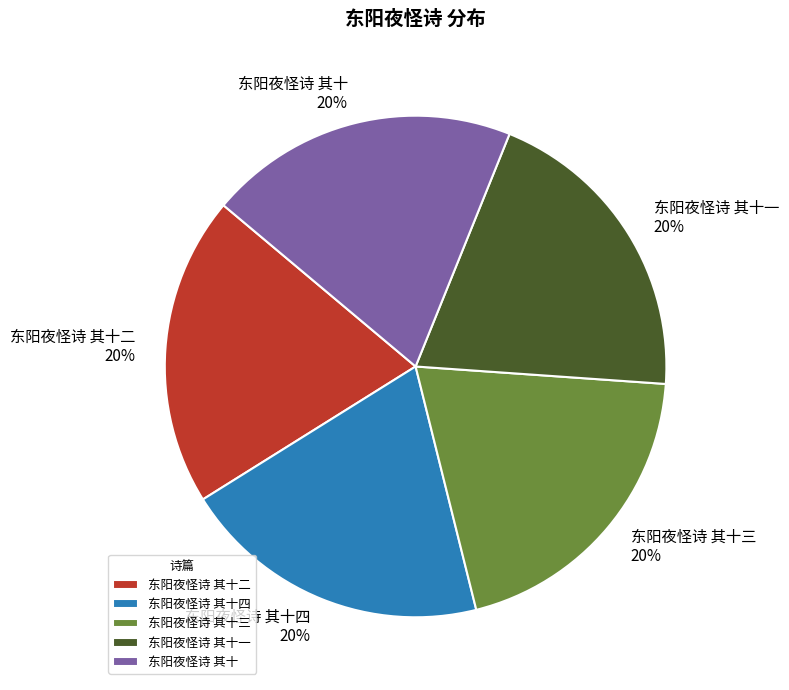

Combined, do 东阳夜怪诗 其十一 and 东阳夜怪诗 其十二 account for over 50%?

No